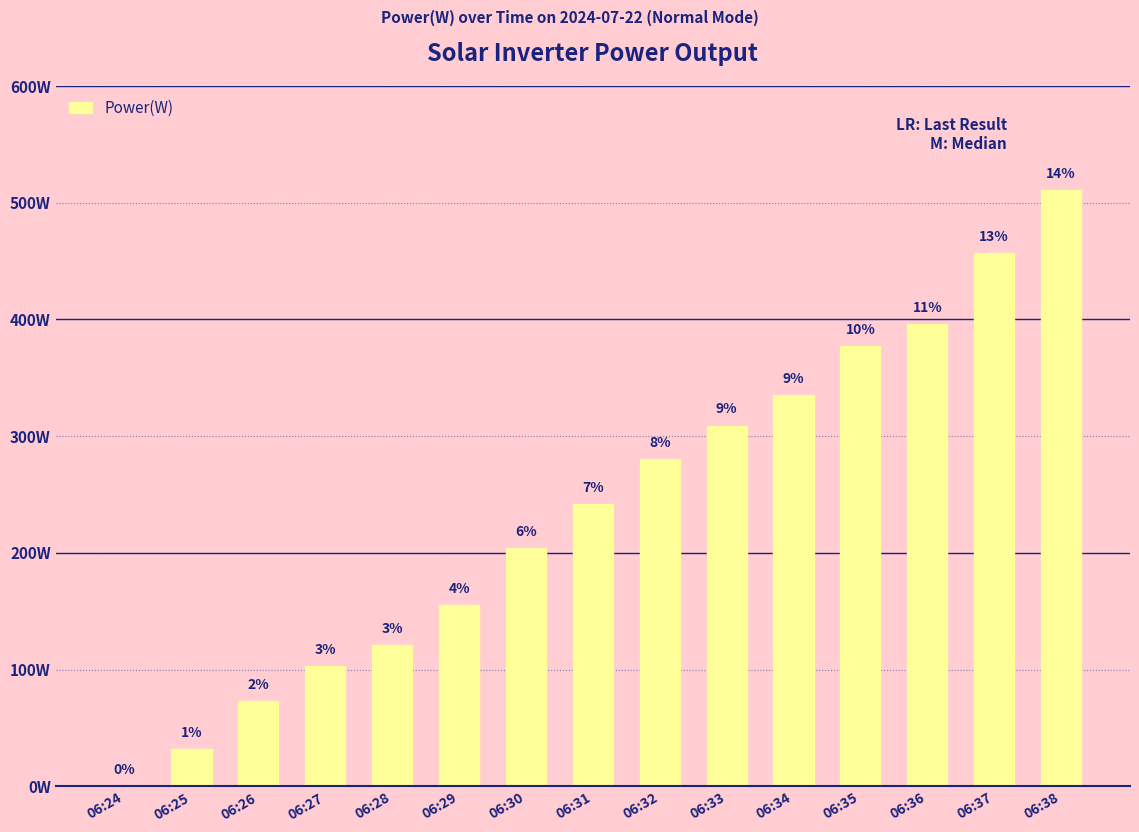

List the labels in order of value, largest first.

06:38, 06:37, 06:36, 06:35, 06:34, 06:33, 06:32, 06:31, 06:30, 06:29, 06:28, 06:27, 06:26, 06:25, 06:24